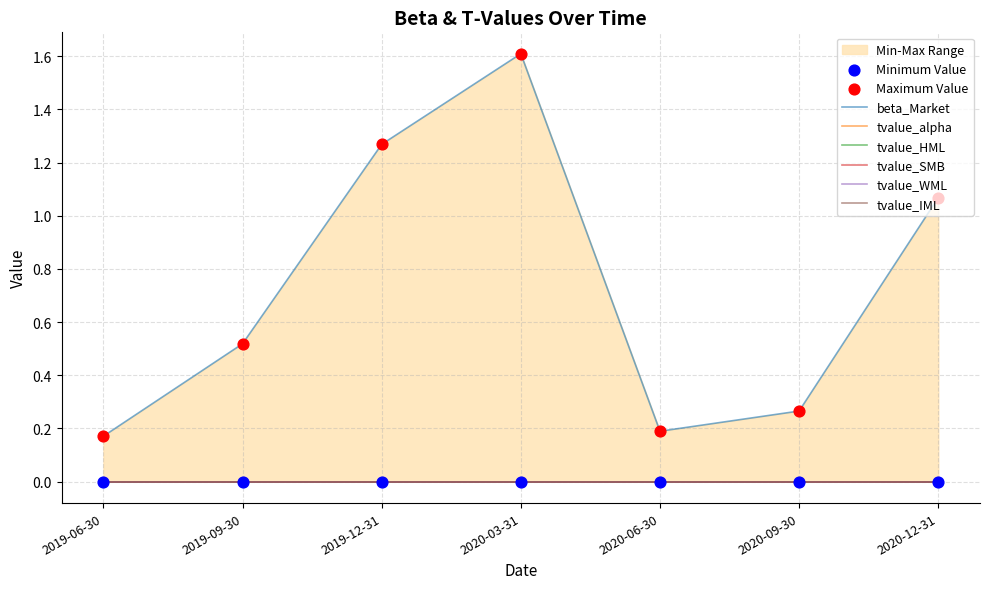

At how many categories does at least one series exceed 1?

3